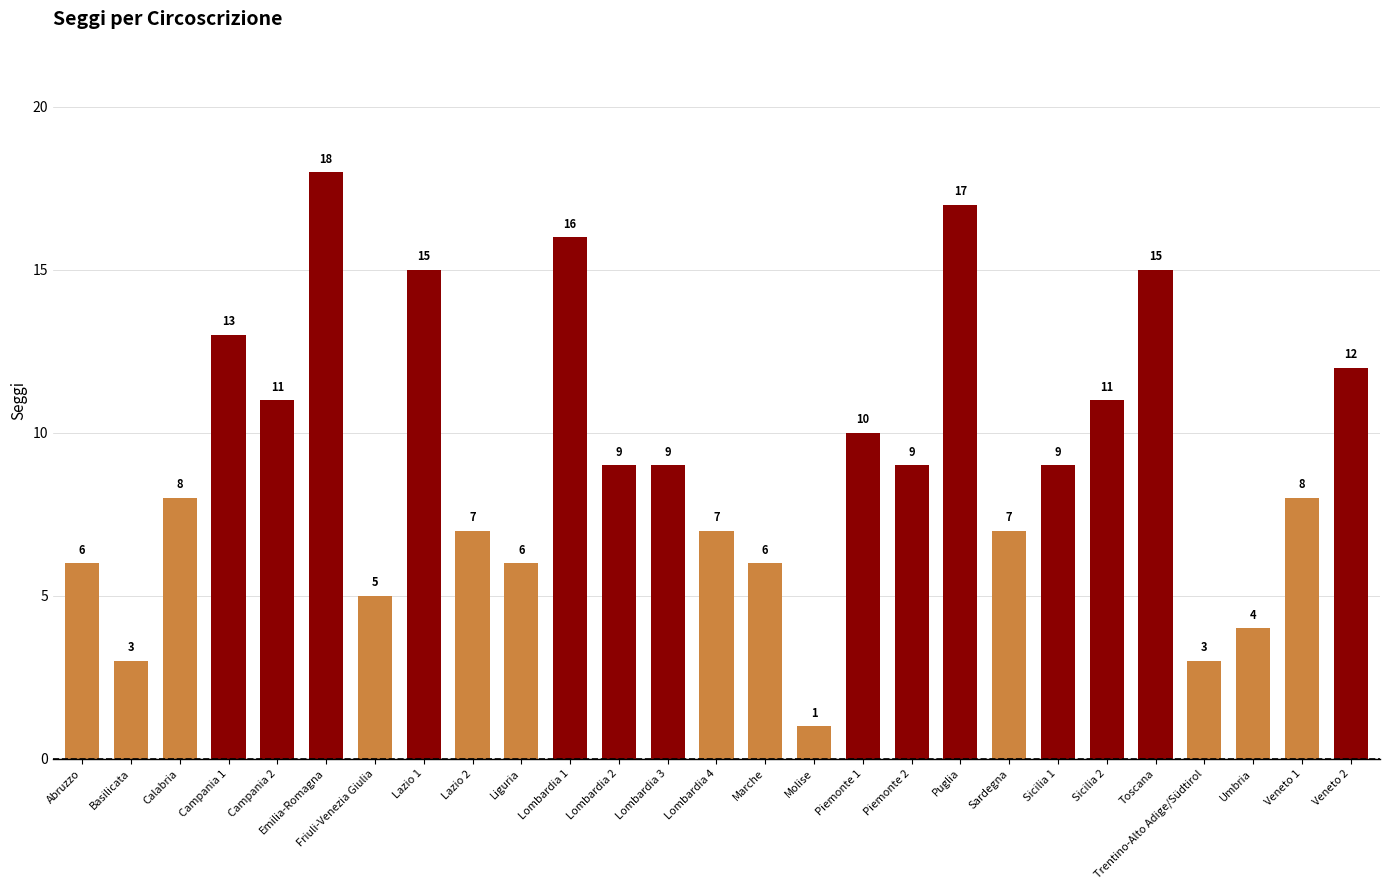

What is the average value?

9